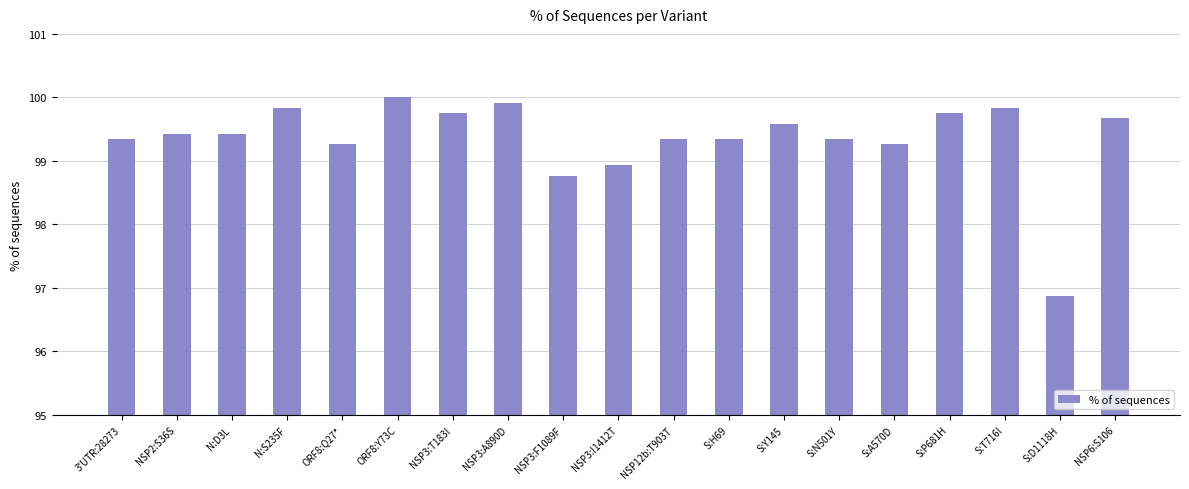

True or false: the data shows 98.9 at NSP3:I1412T.

True